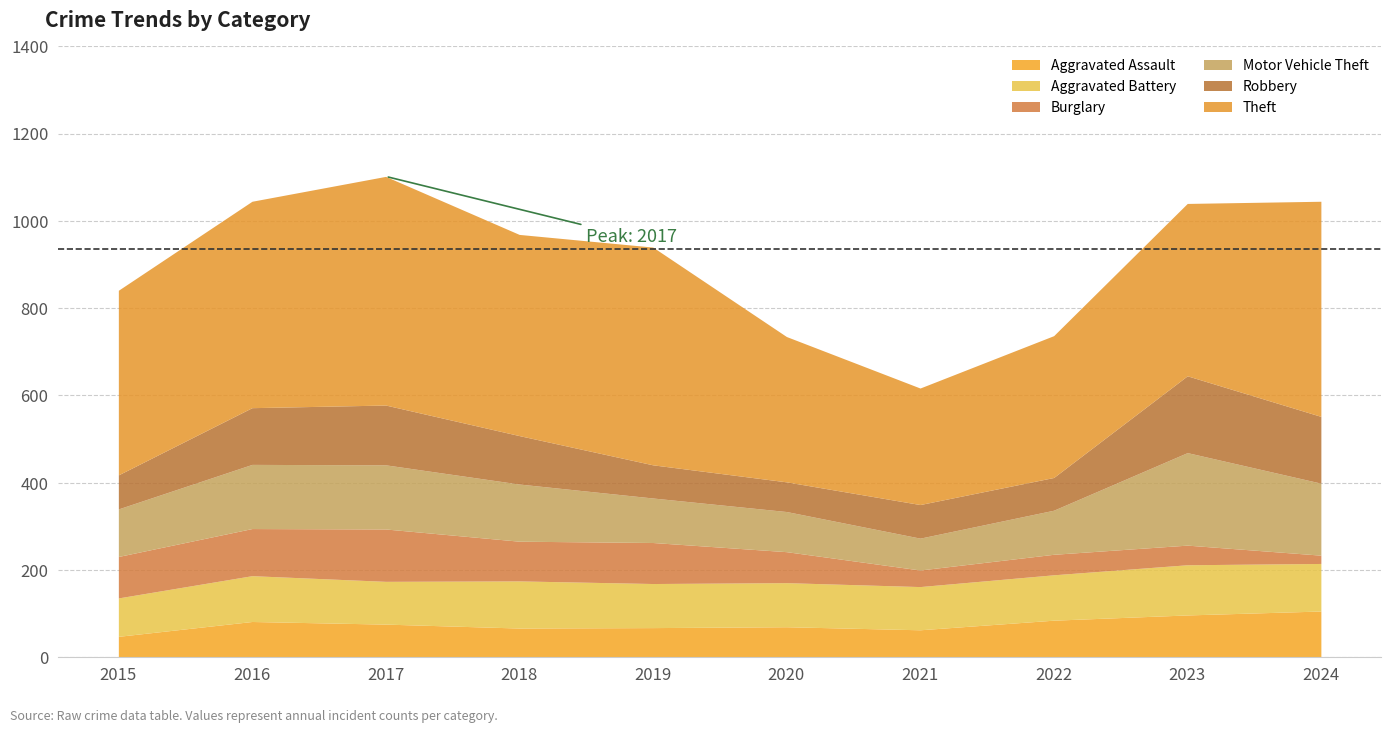

How many values in the Robbery series are below 111?

5